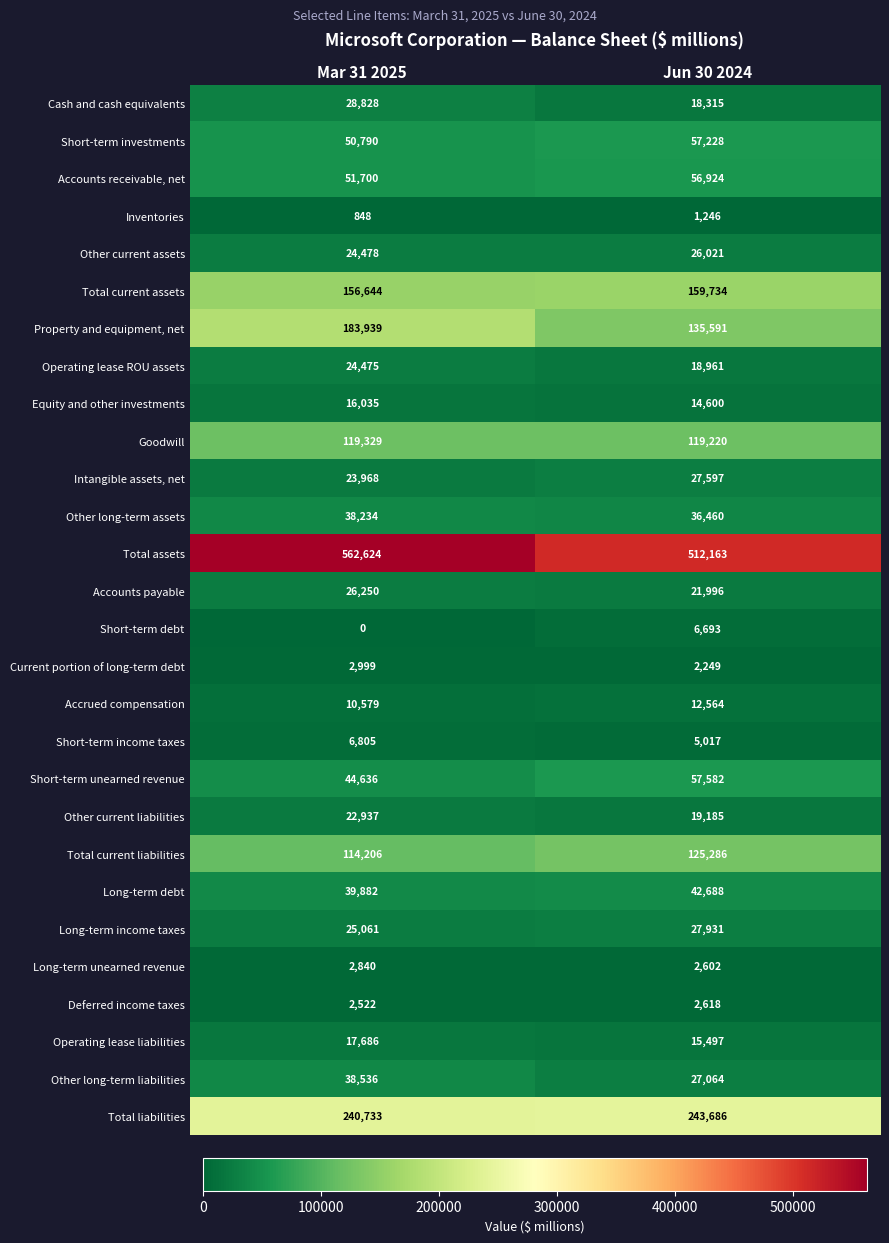

At which category does the chart reach its minimum across all series?

Mar 31 2025